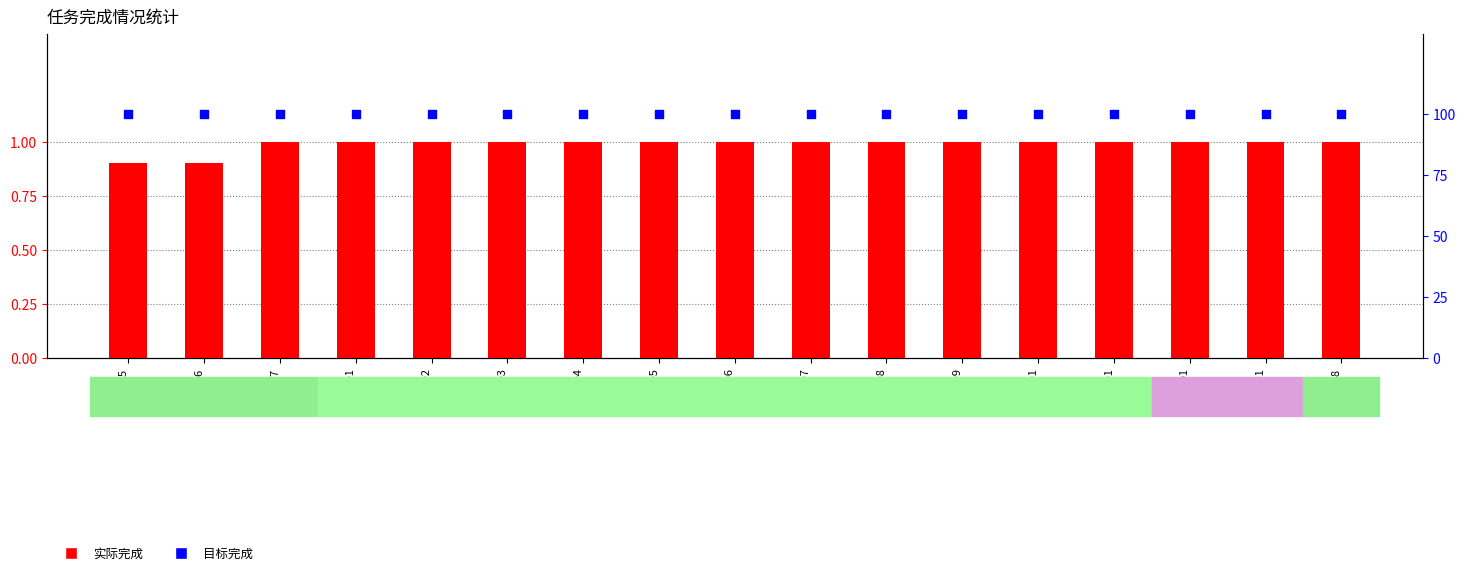

What are all the series names shown in the legend?

实际完成, 目标完成